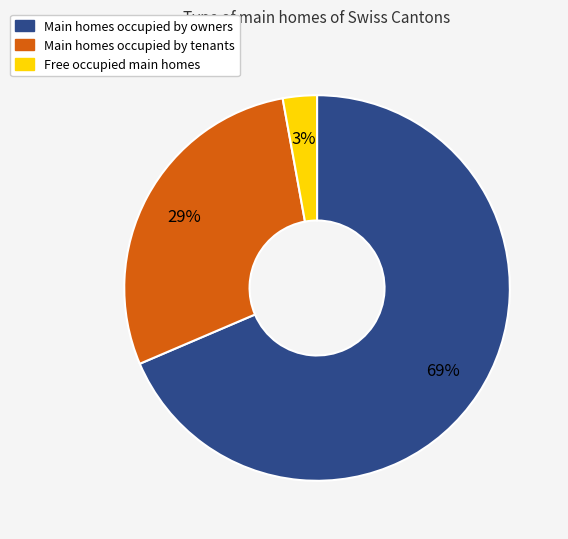

Count the number of slices in the pie.

3